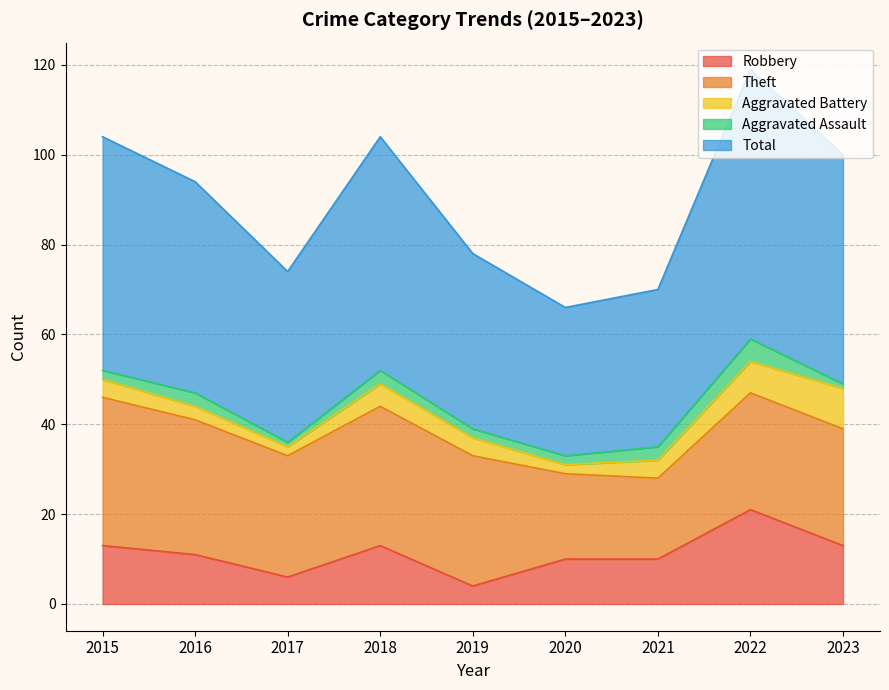

What is the difference between the highest and lowest values at 2022?

55